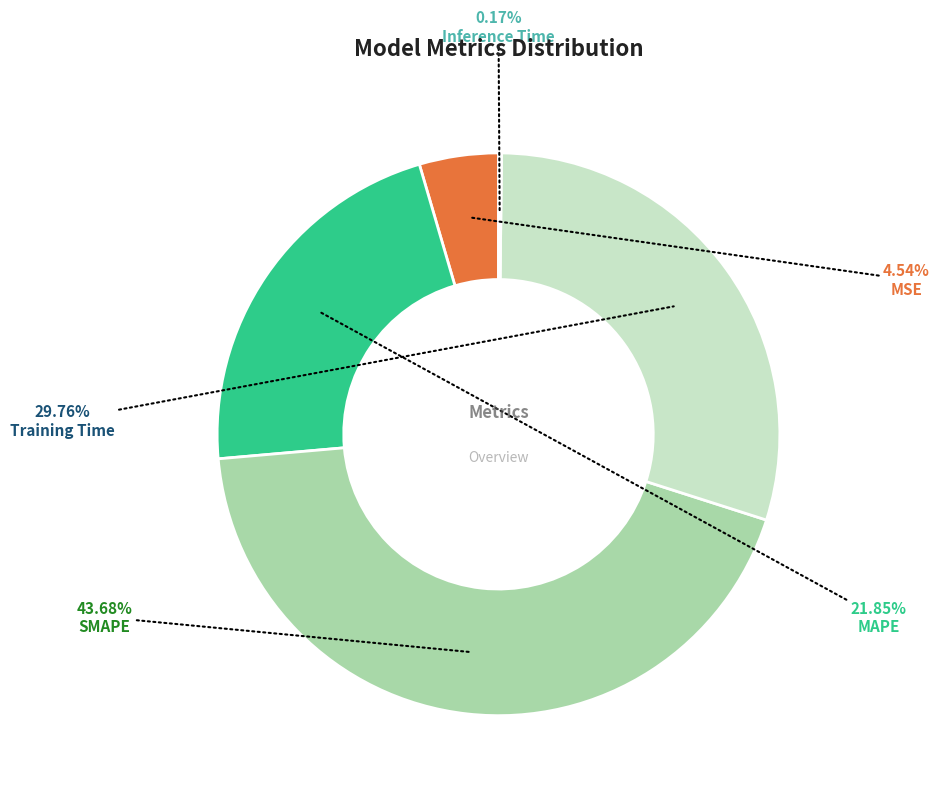

Is there a majority slice in this chart?

No